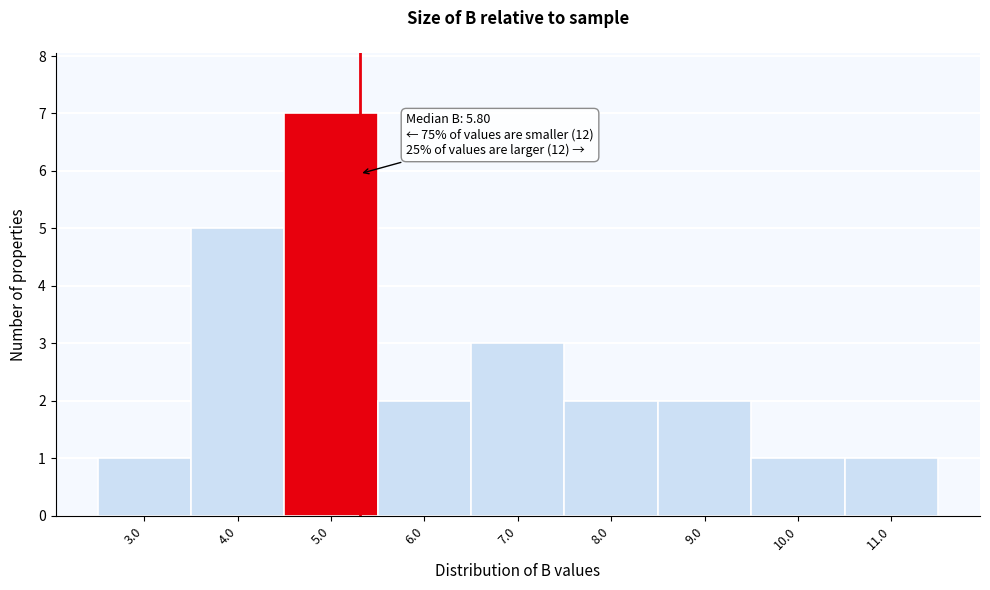

Reading left to right, transcribe all the data shown in this chart.

3.0=1	4.0=5	5.0=7	6.0=2	7.0=3	8.0=2	9.0=2	10.0=1	11.0=1